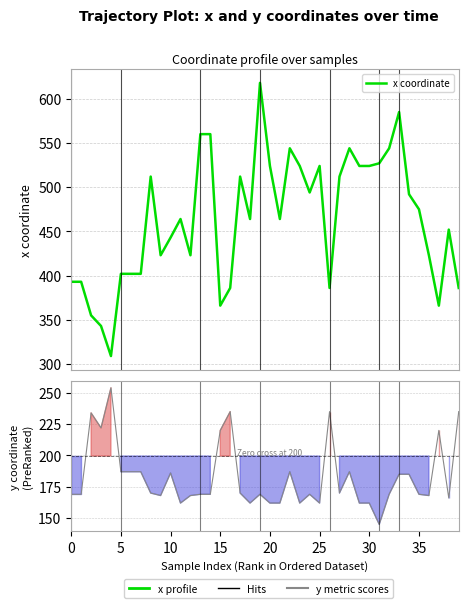

What is the greatest value displayed?

618